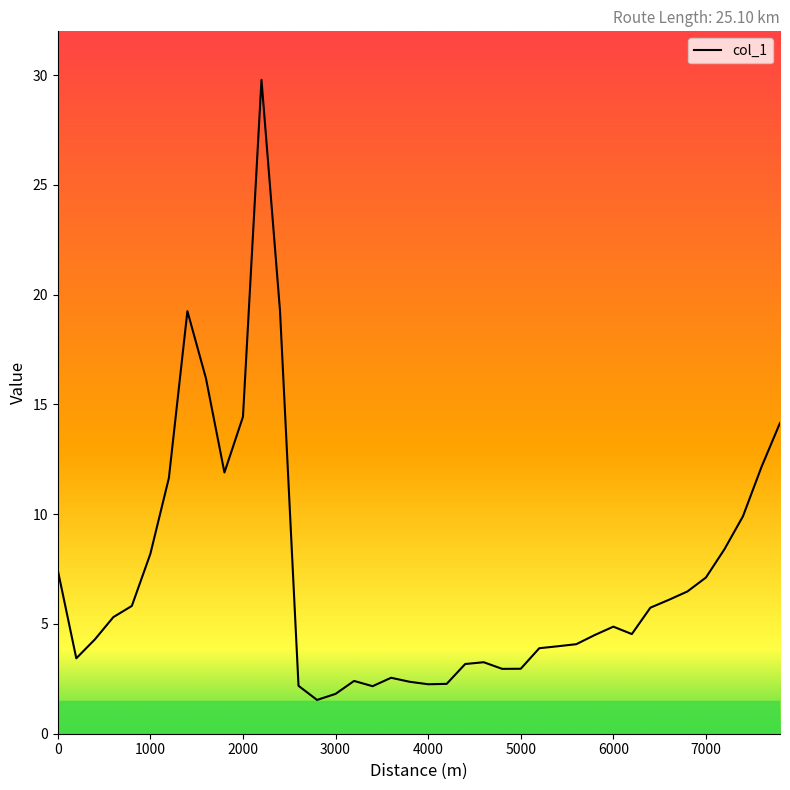

What is the maximum value shown in the chart?

29.8